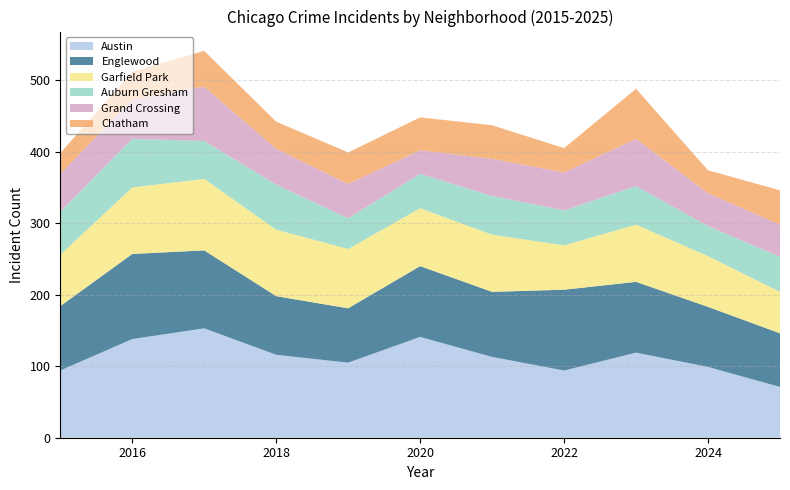

Reading right to left, extract all data points from this chart.

Austin: 71	99	119	94	113	141	105	116	153	138	94
Englewood: 75	84	99	113	91	99	76	82	109	119	90
Garfield Park: 58	71	80	62	80	81	83	93	100	93	72
Auburn Gresham: 49	42	54	49	54	48	43	63	53	68	60
Grand Crossing: 45	46	66	53	52	33	48	50	76	55	53
Chatham: 48	32	70	34	47	46	44	38	50	39	29